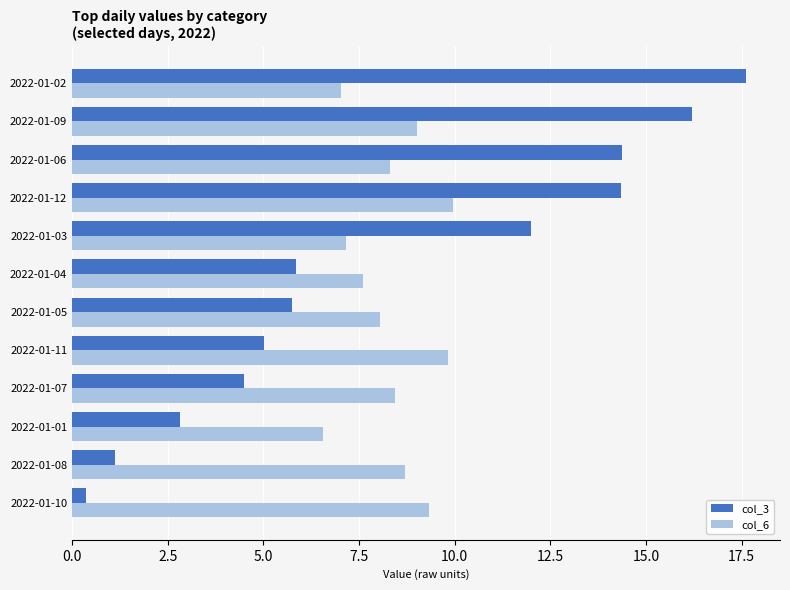

Is it true that col_6 equals 10.8 at 2022-01-01?

False